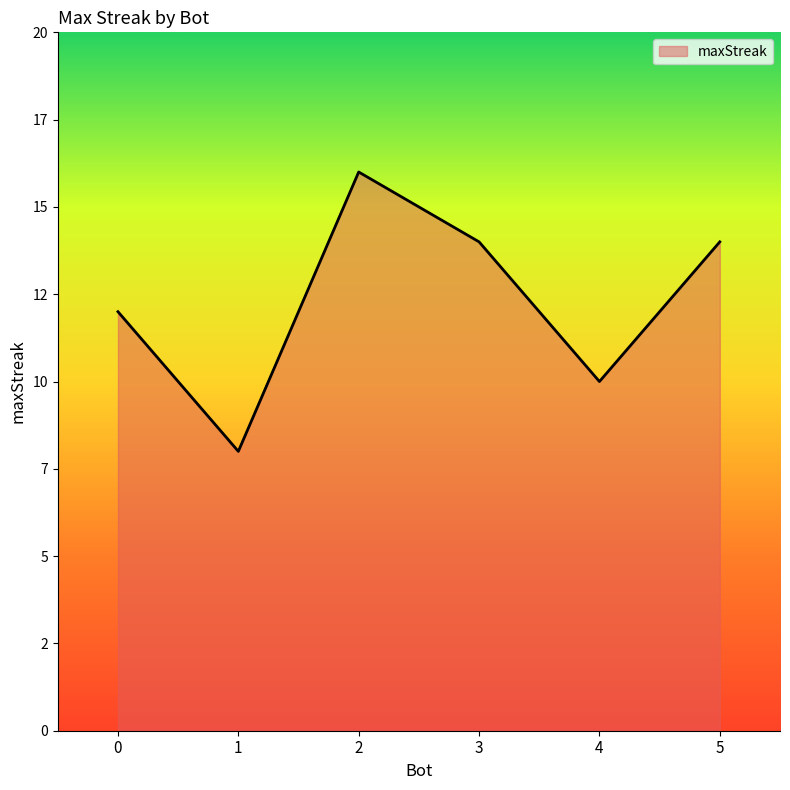

List the labels in order of value, largest first.

2, 3, 5, 0, 4, 1